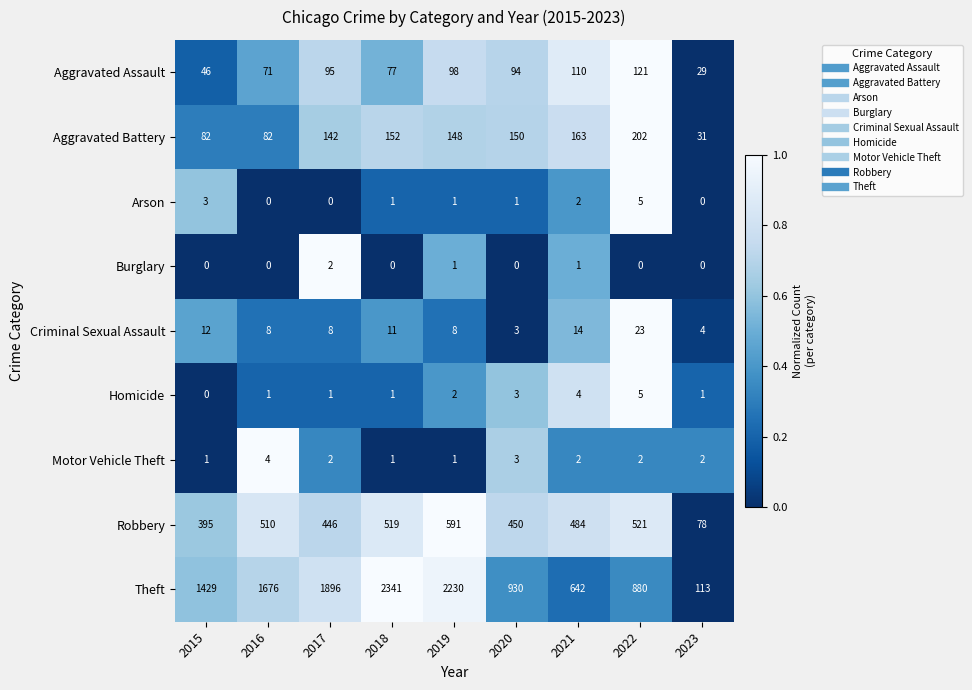

Between 2019 and 2022, which series saw the biggest shift?

Theft